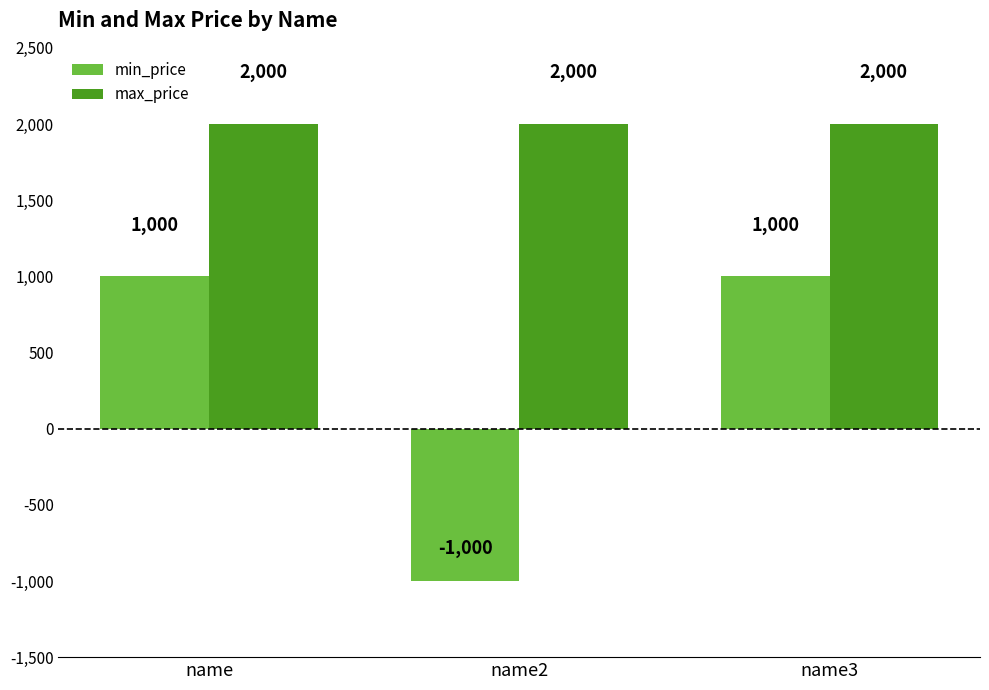

What is the average value of the min_price series?

333